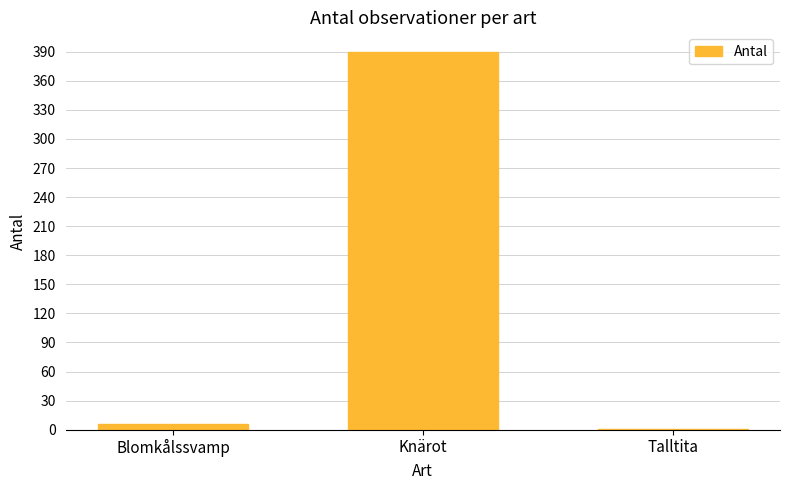

Reading left to right, what are all the values shown in this chart?

6	390	1